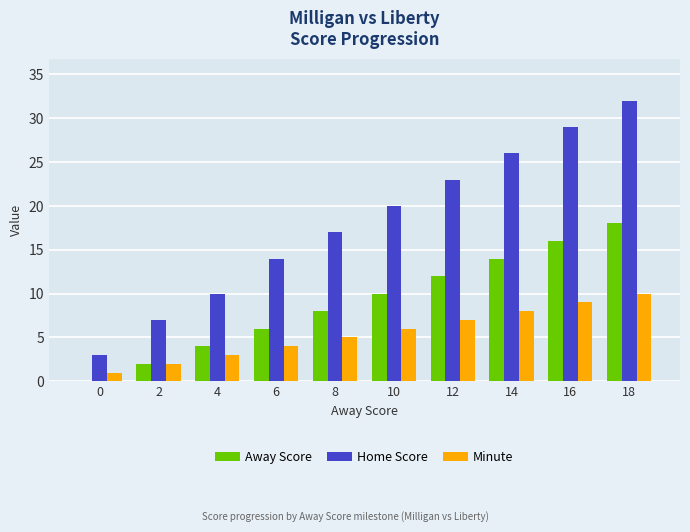

The Home Score series shows 32 at 18. True or false?

True